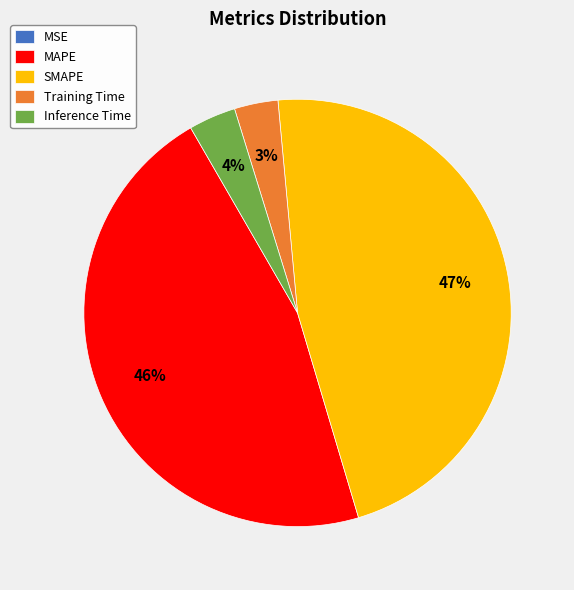

To the nearest percent, what is the average slice percentage?

20%